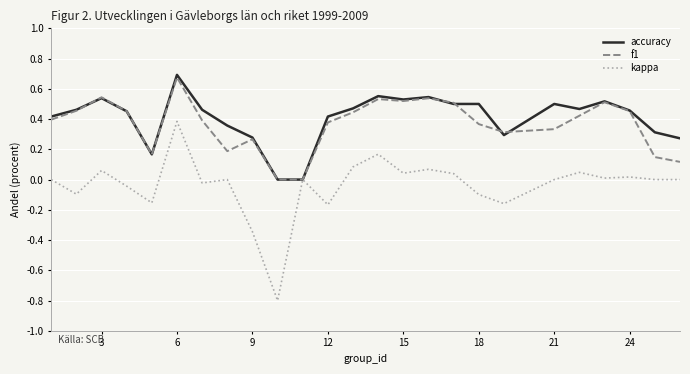

What is the minimum value shown in the chart?

-0.8